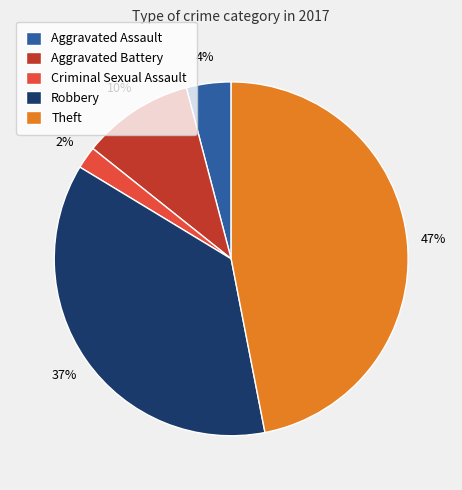

How many slices are in this pie chart?

5